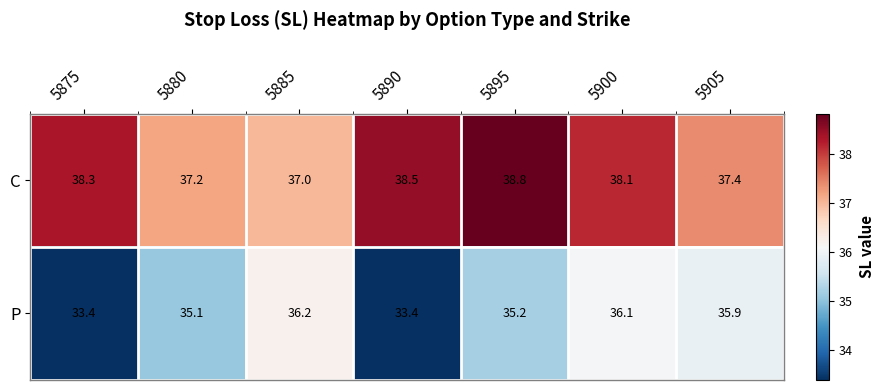

Between 5875 and 5880, which series saw the biggest shift?

P